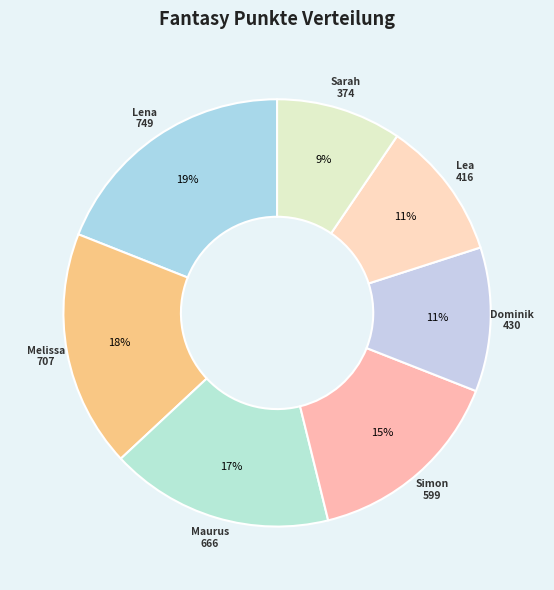

Which has a higher value, Melissa or Dominik?

Melissa